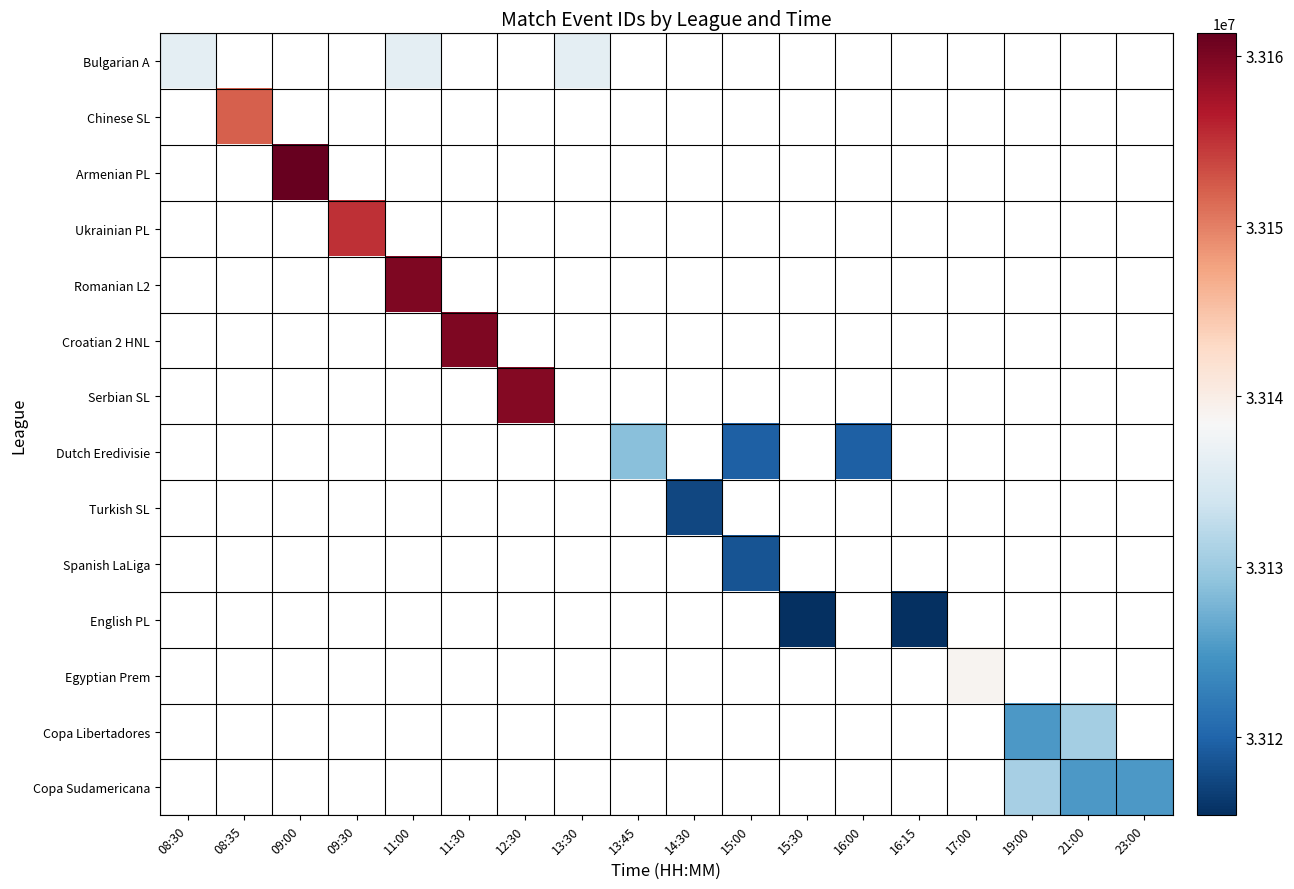

Where is Bulgarian A nearest to the value 33136163?

08:30